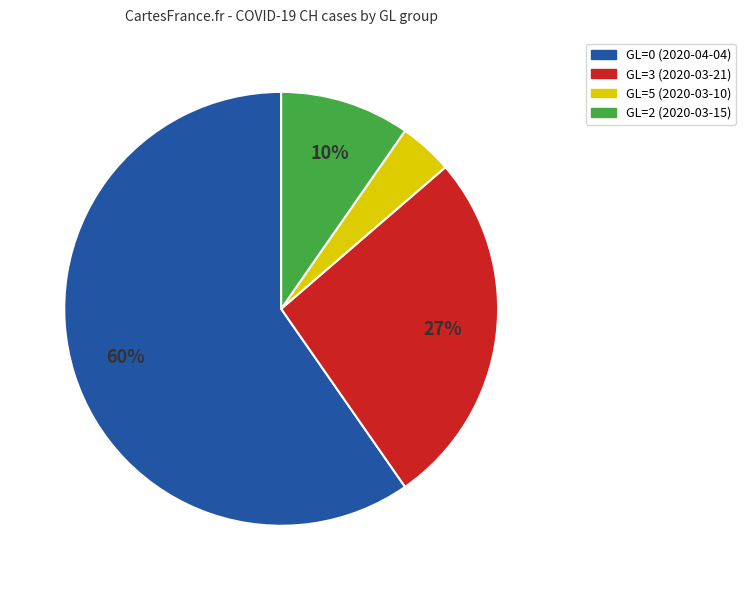

To the nearest percent, what is the average slice percentage?

25%